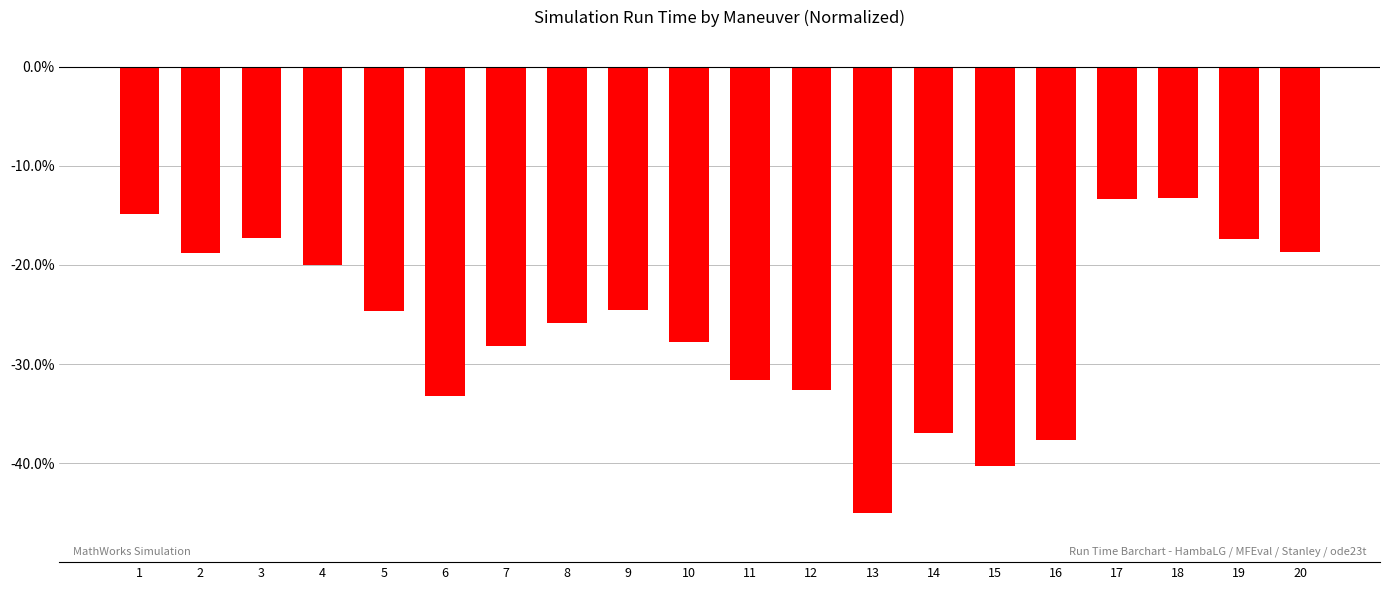

Reading right to left, list all the values displayed in this chart.

20=-0.2	19=-0.2	18=-0.1	17=-0.1	16=-0.4	15=-0.4	14=-0.4	13=-0.5	12=-0.3	11=-0.3	10=-0.3	9=-0.2	8=-0.3	7=-0.3	6=-0.3	5=-0.2	4=-0.2	3=-0.2	2=-0.2	1=-0.1